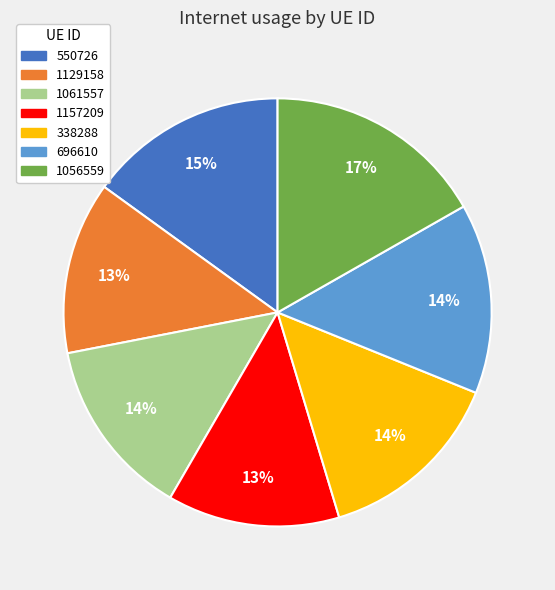

To the nearest percent, what percentage of the pie is 696610?

14%